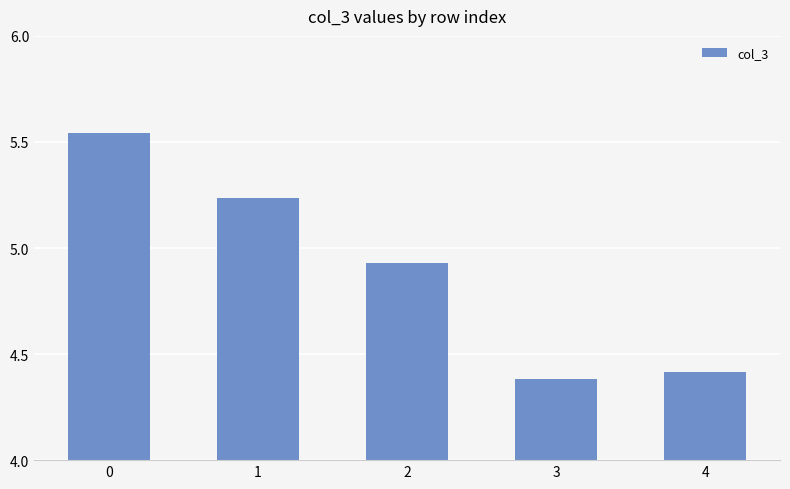

What is the change in value from 0 to 2?

-0.6